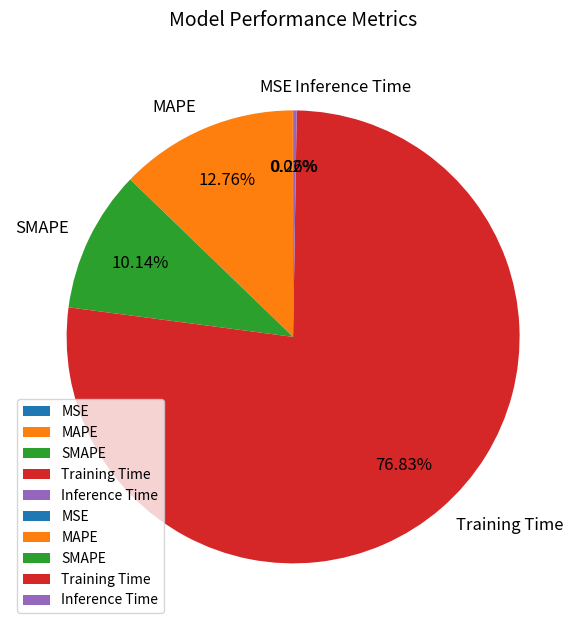

Is the sum of SMAPE and Training Time greater than half?

Yes